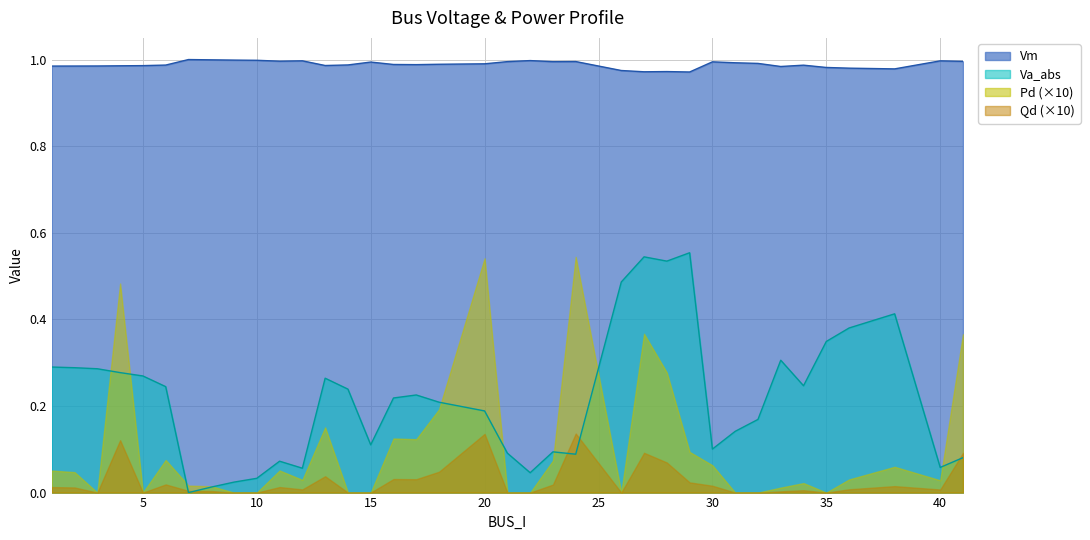

Between 6 and 9, which series saw the biggest shift?

Va_abs